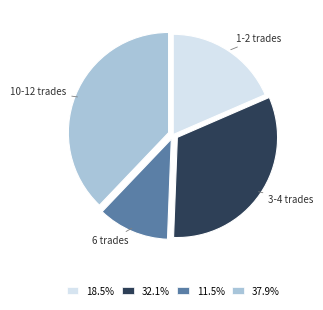

Count the number of slices in the pie.

4